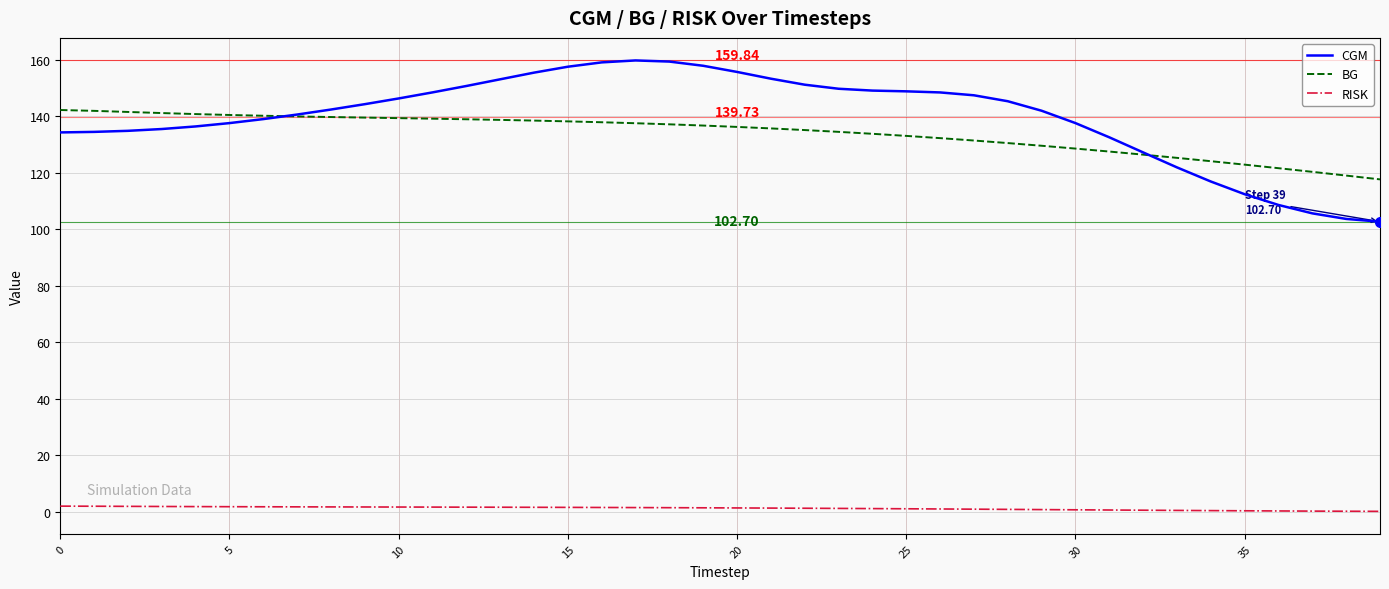

Which series has the widest spread of values?

CGM